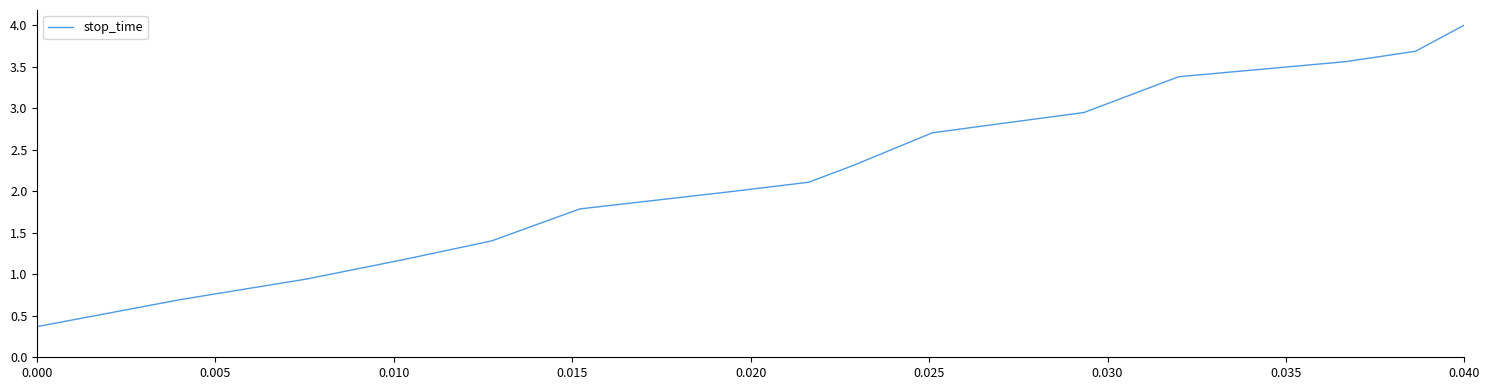

What is the smallest value displayed?

0.4